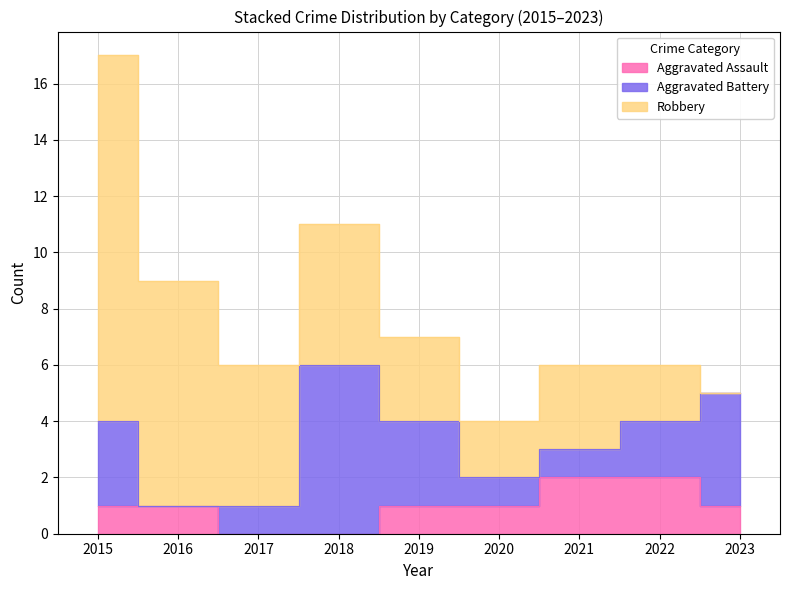

How many distinct data groups are displayed?

3